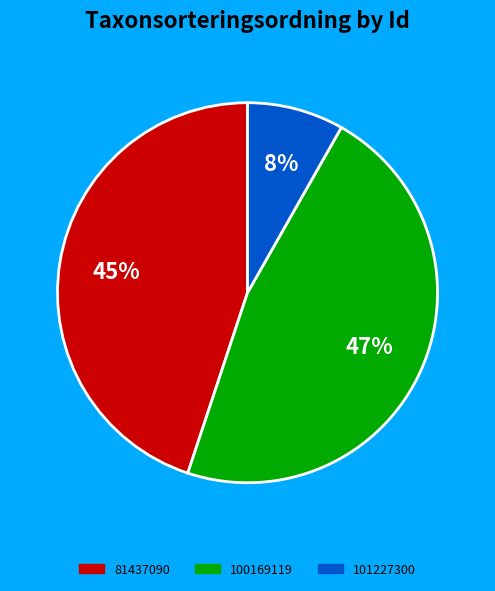

To the nearest percent, what is the combined percentage of 100169119 and 81437090?

92%